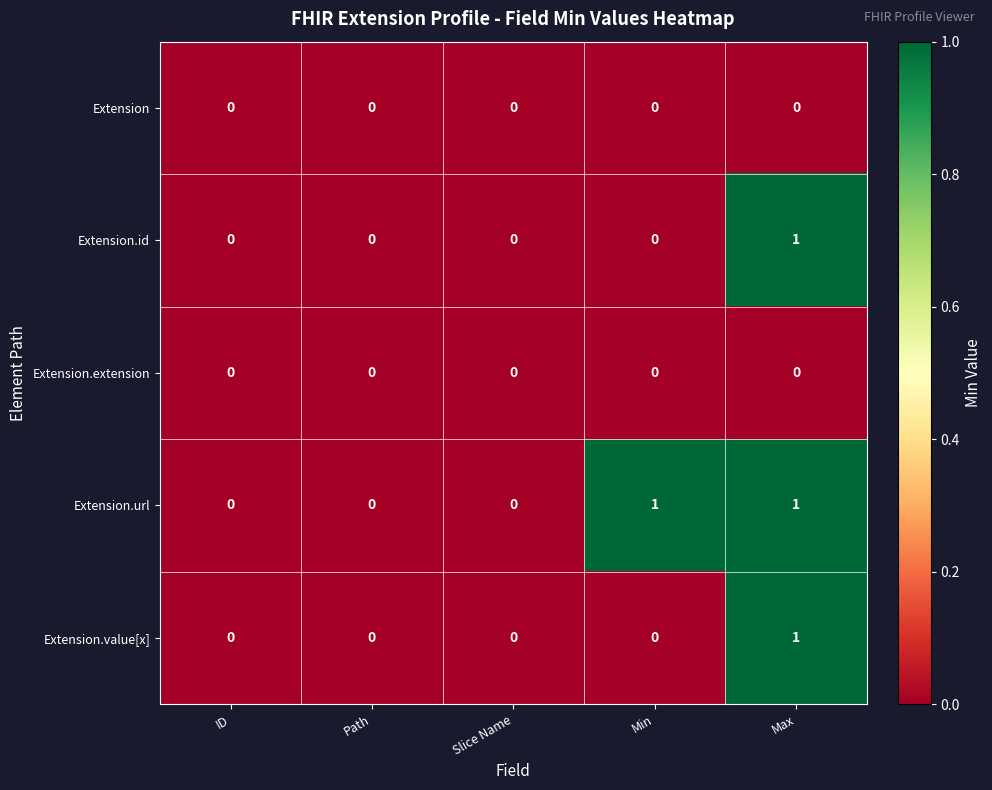

Reading left to right, transcribe all the data shown in this chart.

Extension: 0	0	0	0	0
Extension.id: 0	0	0	0	1
Extension.extension: 0	0	0	0	0
Extension.url: 0	0	0	1	1
Extension.value[x]: 0	0	0	0	1